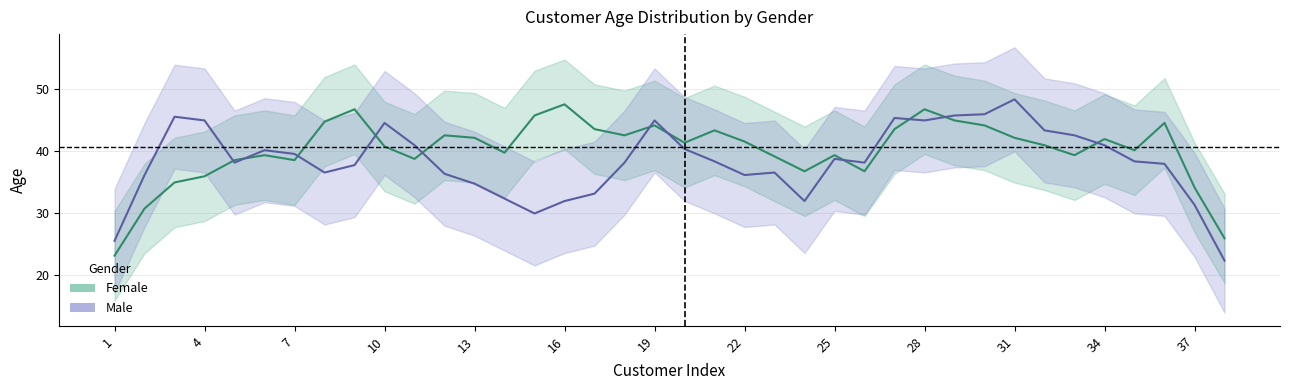

Which series changed the most between 22 and 33?

Male